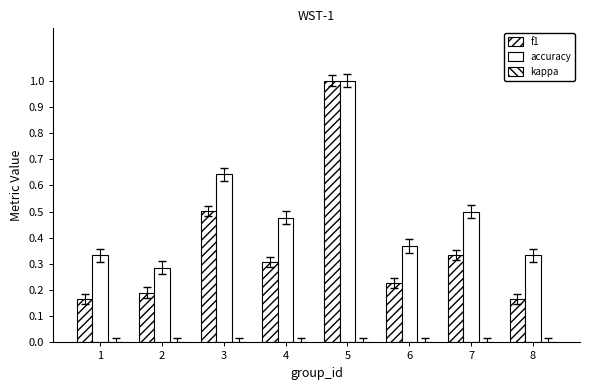

Which series has the widest spread of values?

f1